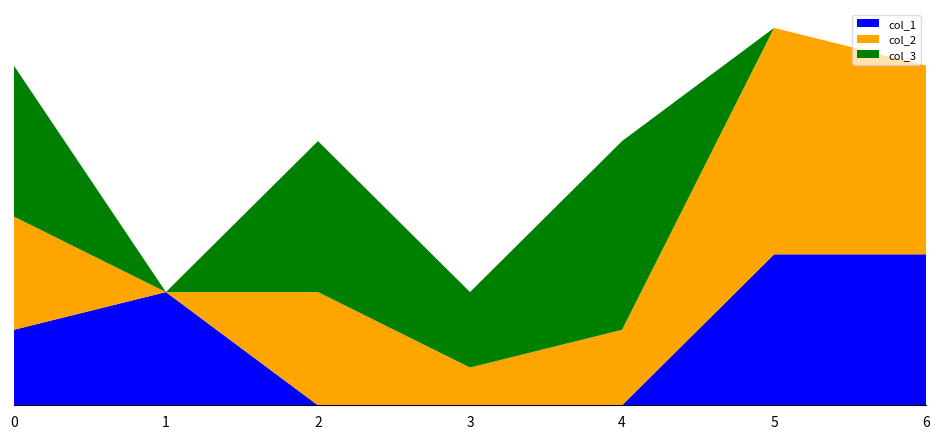

Reading right to left, transcribe all the data shown in this chart.

col_1: 6=4	5=4	4=0	3=0	2=0	1=3	0=2
col_2: 6=5	5=6	4=2	3=1	2=3	1=0	0=3
col_3: 6=0	5=0	4=5	3=2	2=4	1=0	0=4